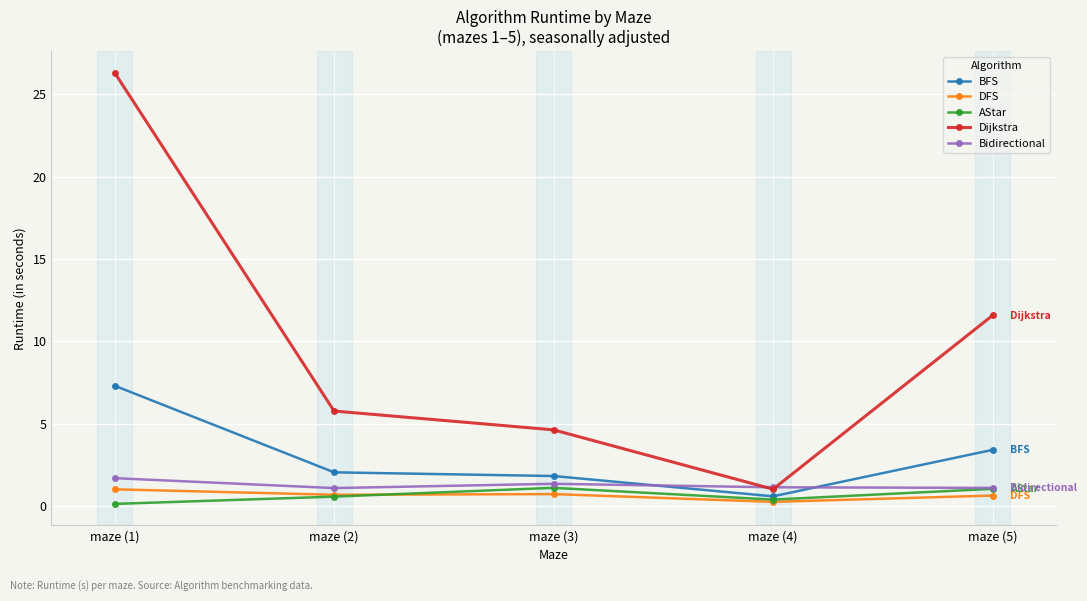

The value of BFS at maze (2) is 2.0. True or false?

True